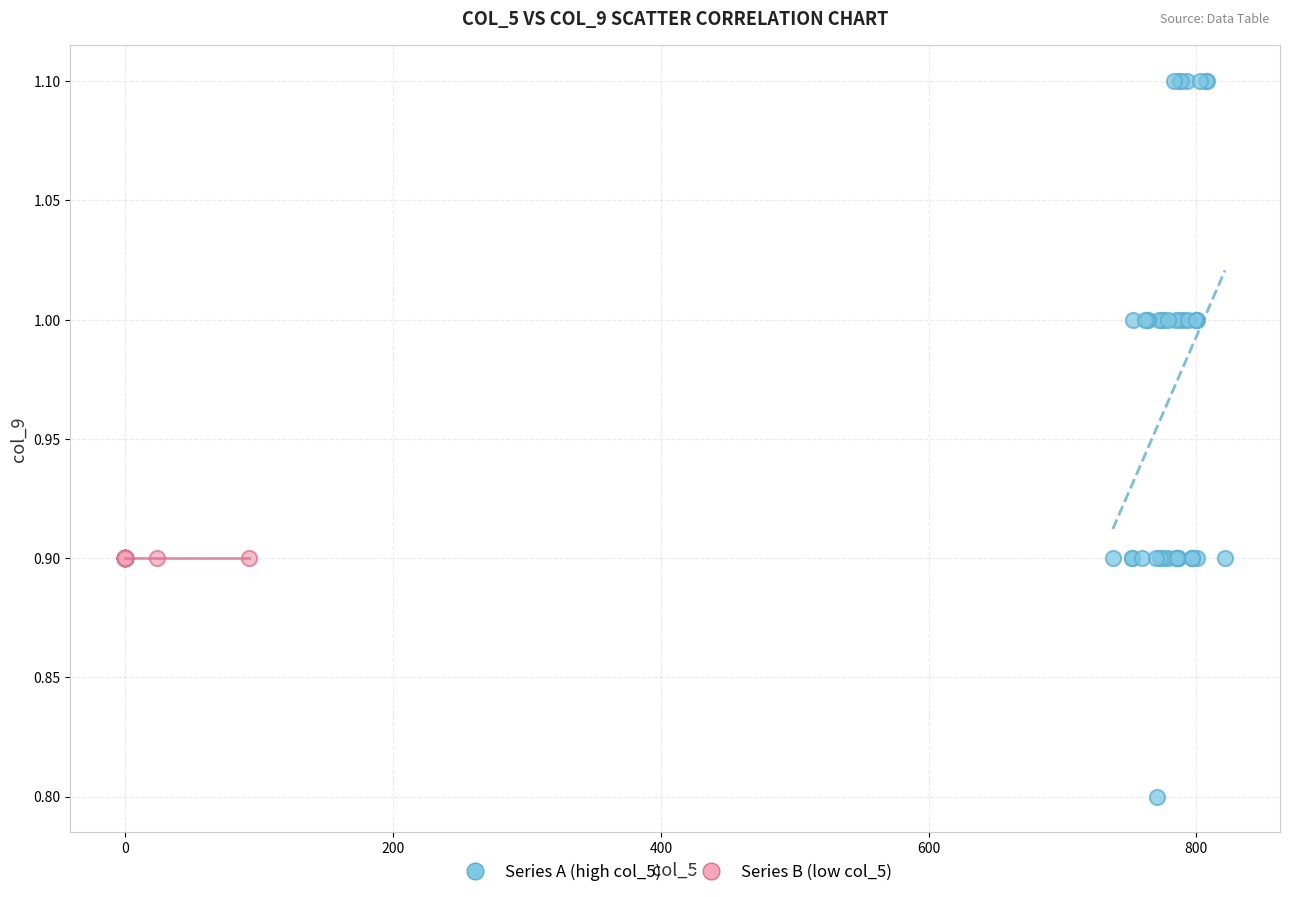

Which series reaches the minimum Y coordinate?

Series A (high col_5)